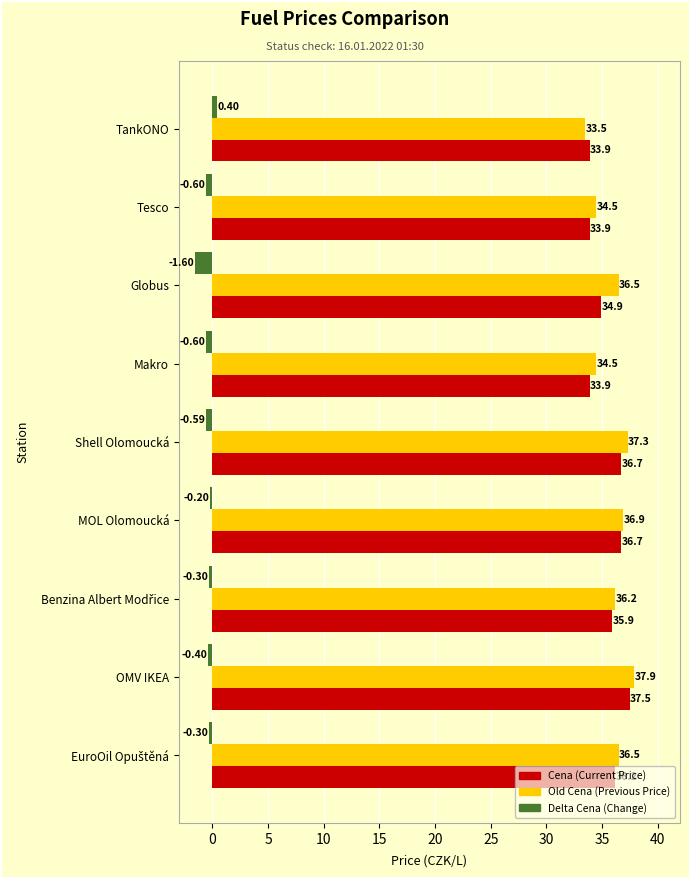

Which label corresponds to the smallest value in the chart?

Globus